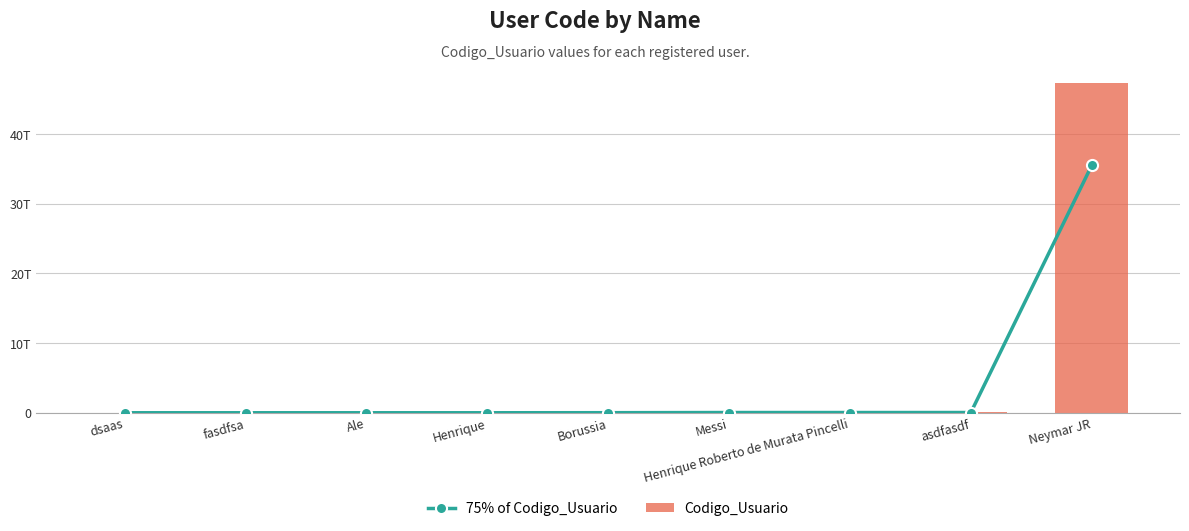

What is the difference between the 75% of Codigo_Usuario values at dsaas and Neymar JR?

35516079749767.5